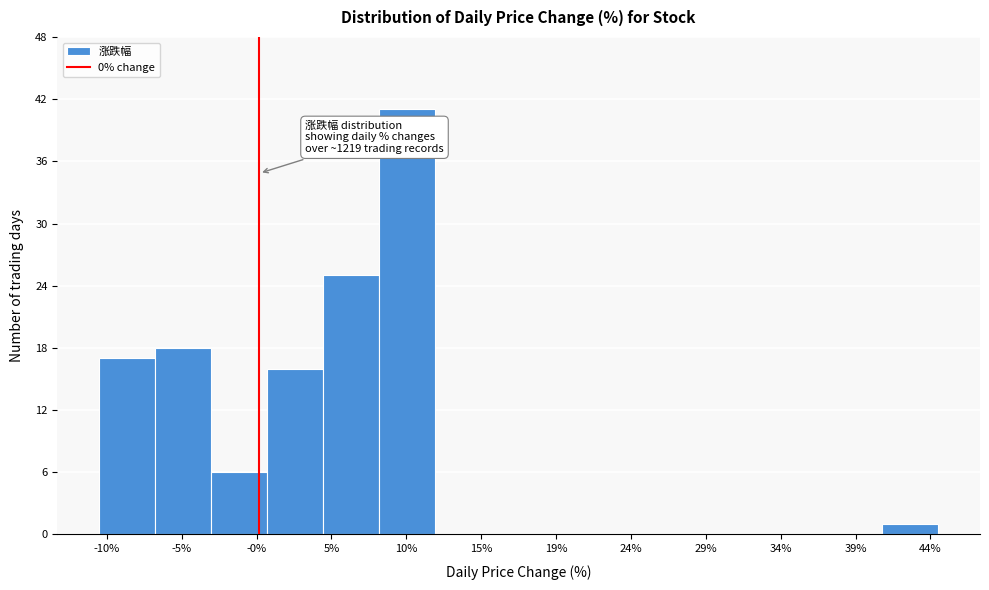

Over which range of the x-axis is the bar tallest?

8.0 to 11.5